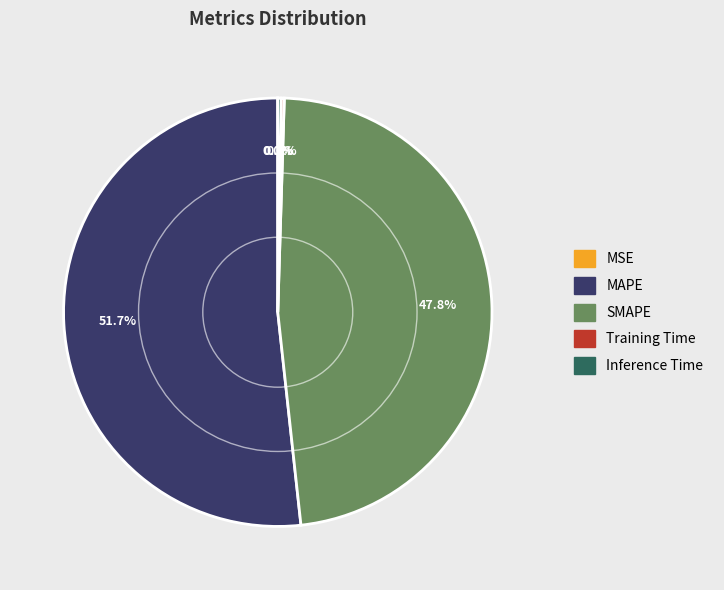

Which category has the biggest portion of the pie?

MAPE